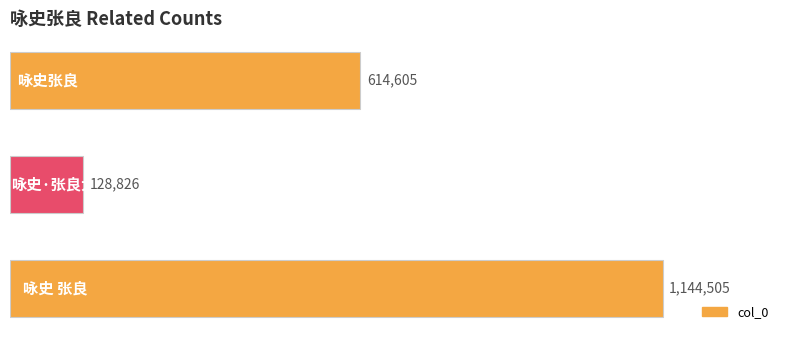

Count the values in the range 128826 to 1144505.

3